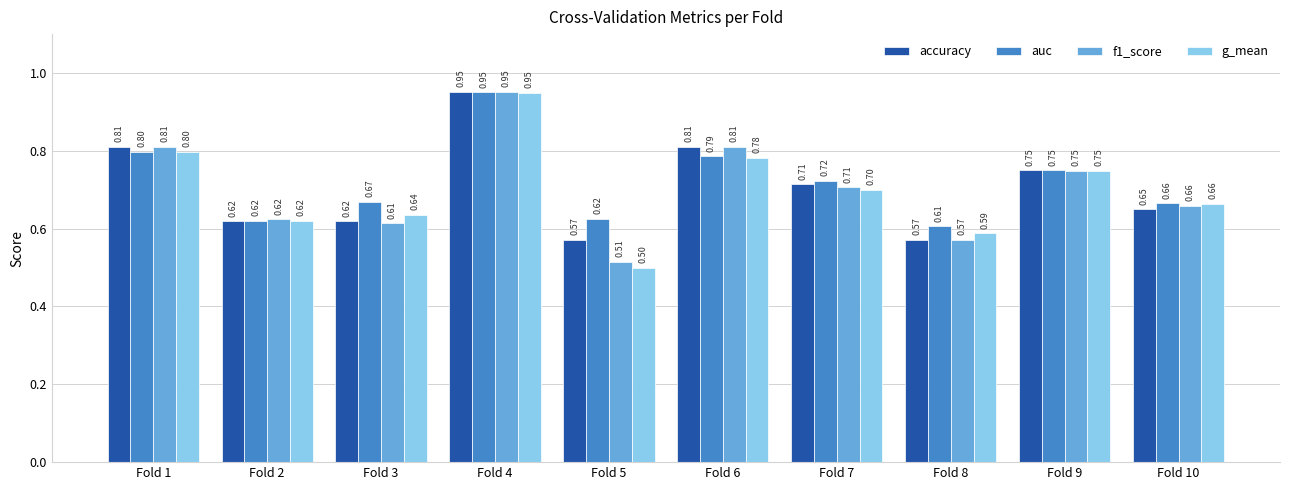

What is the average value of the g_mean series?

0.7